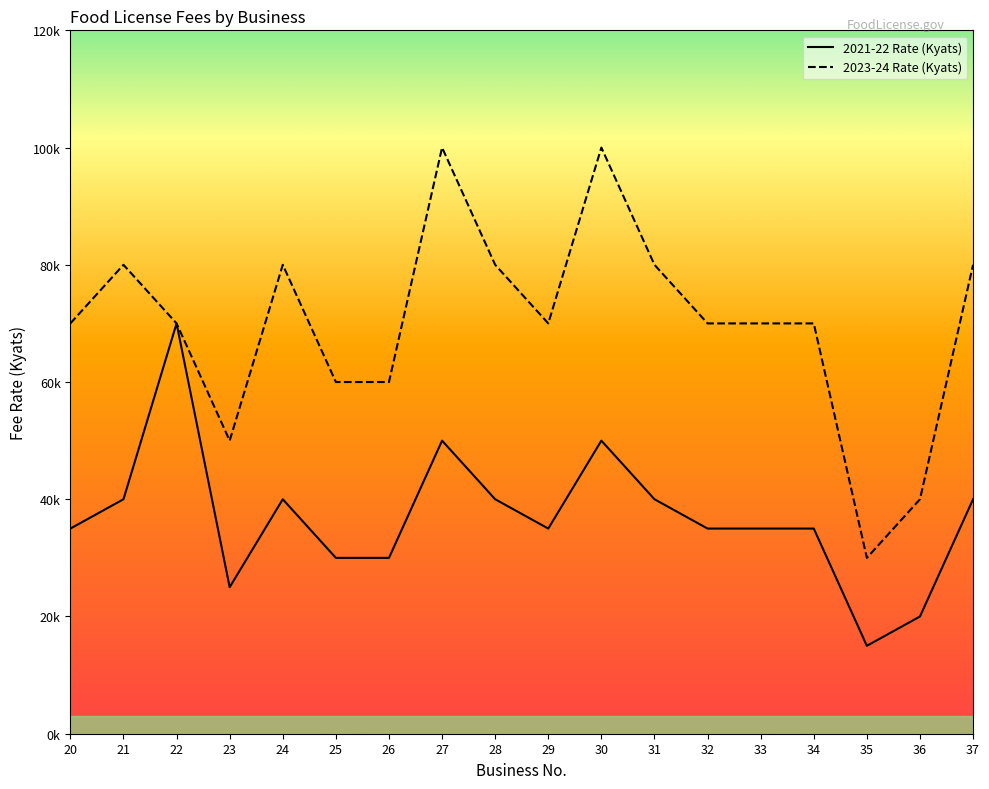

True or false: 2021-22 Rate (Kyats) and 2023-24 Rate (Kyats) cross at least once.

False